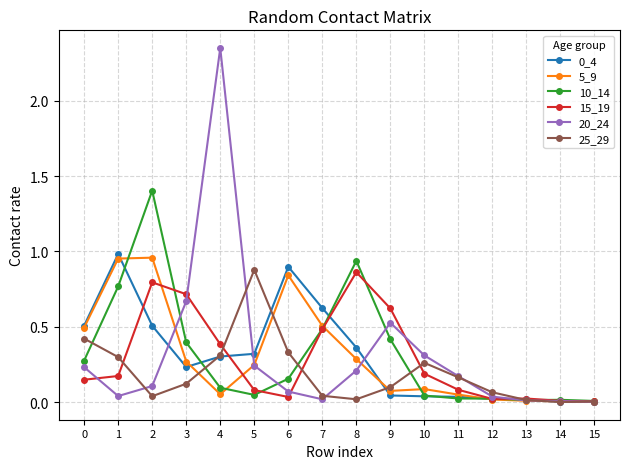

Which series has the widest spread of values?

20_24